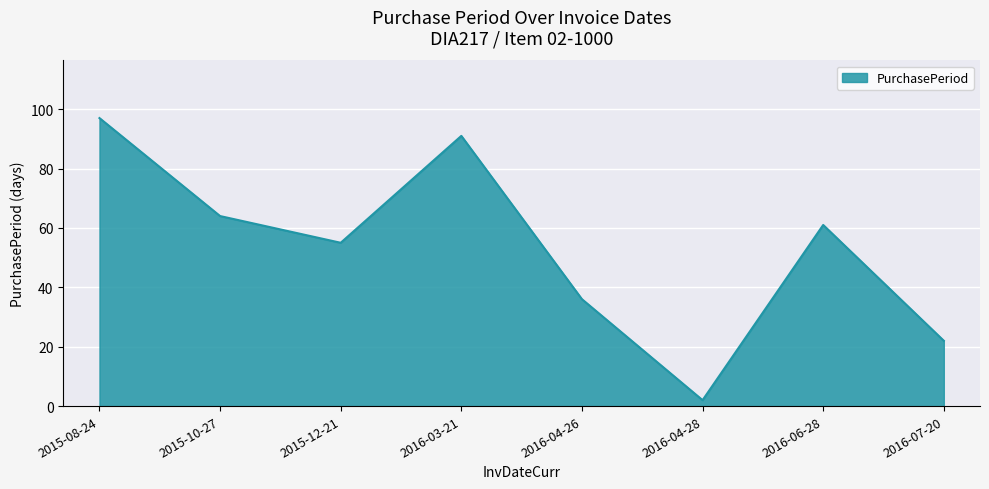

What is the sum of the values at 2015-12-21 and 2015-10-27?

119